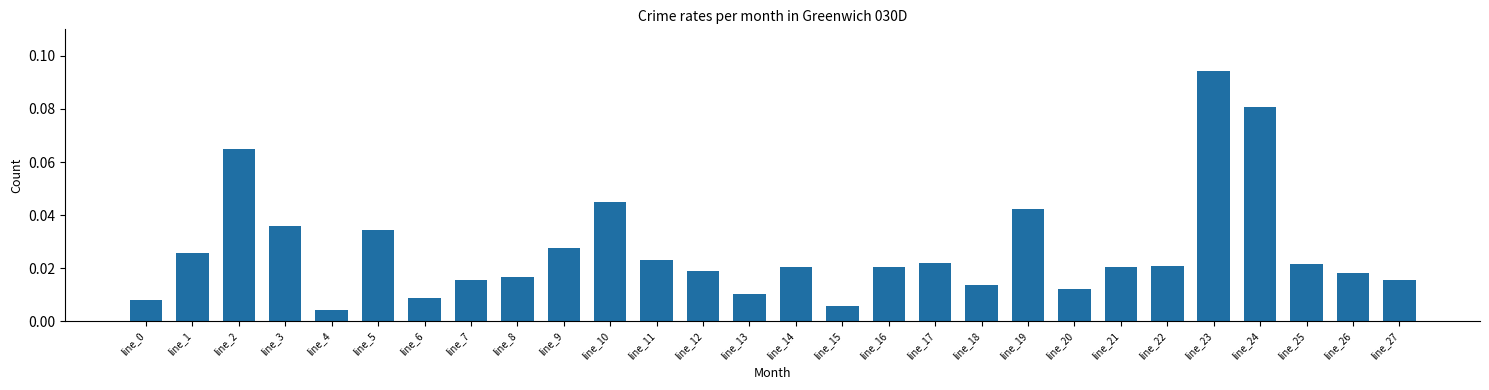

At which category does the chart reach its minimum across all series?

line_4